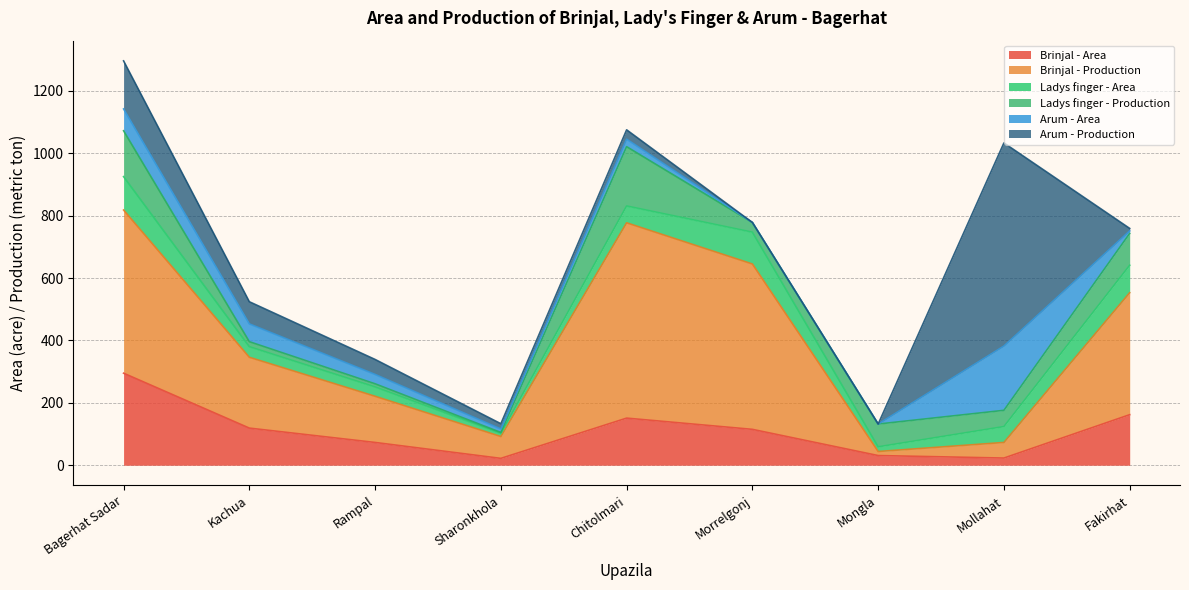

Does the chart have visible grid lines?

Yes